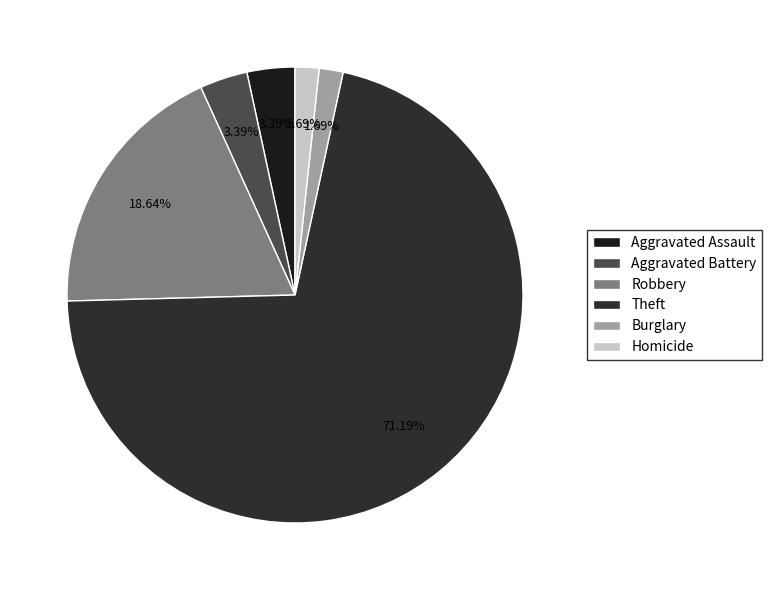

What percentage do Aggravated Assault and Burglary together represent?

5.1%